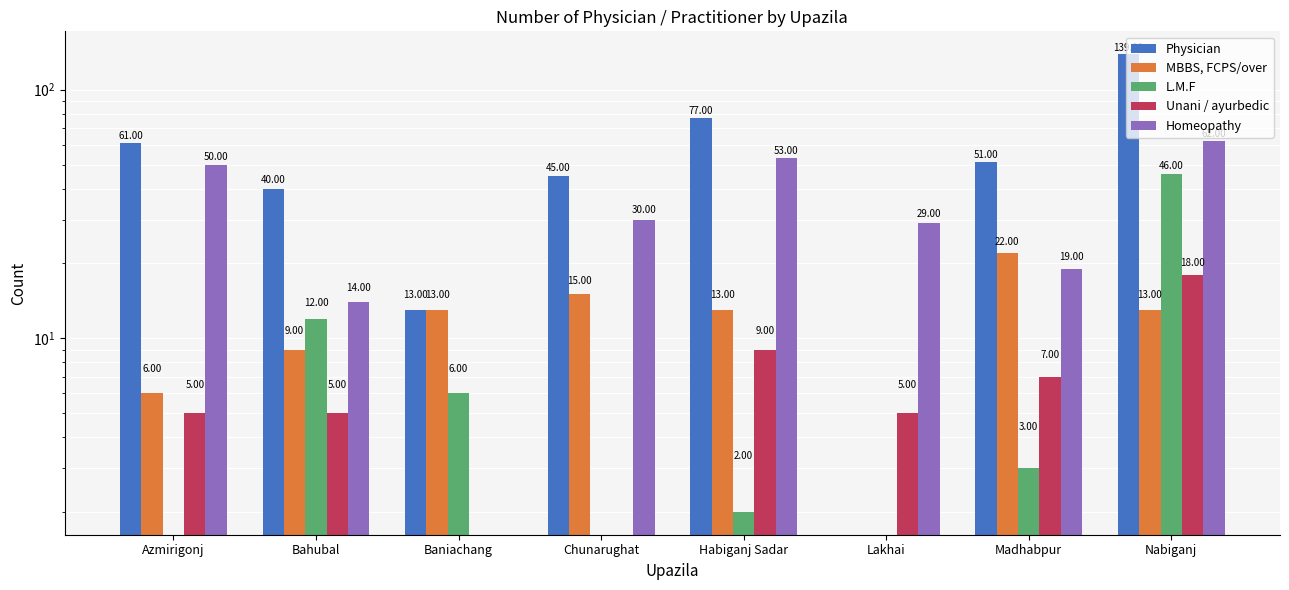

Between Bahubal and Lakhai, which series saw the biggest shift?

Physician